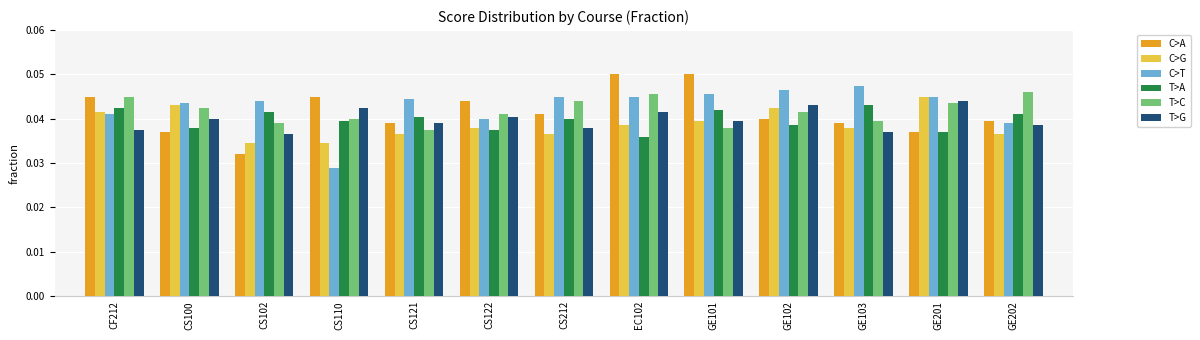

What are all the series names shown in the legend?

C>A, C>G, C>T, T>A, T>C, T>G